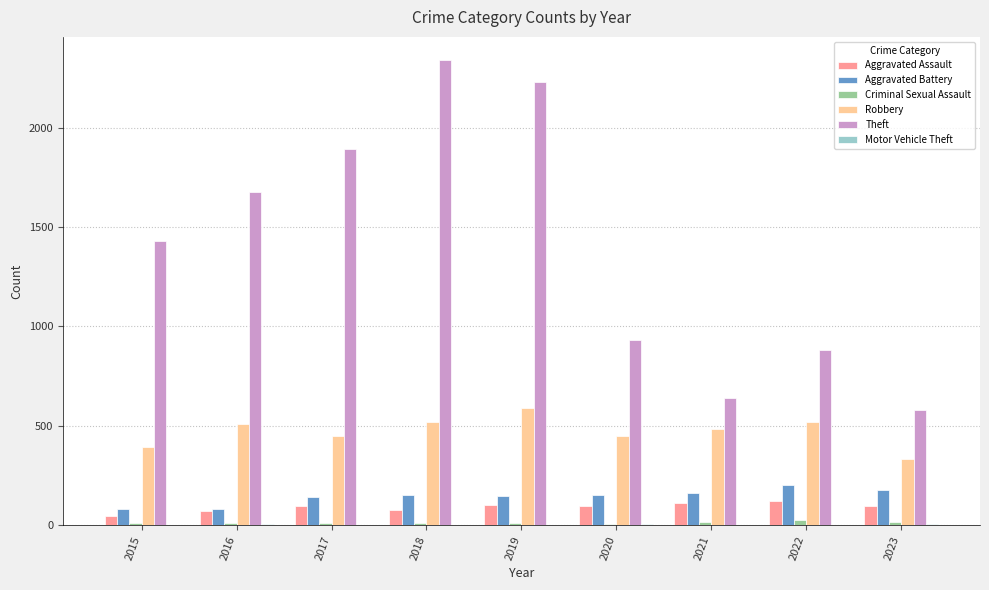

Is it true that Theft equals 1429 at 2015?

True